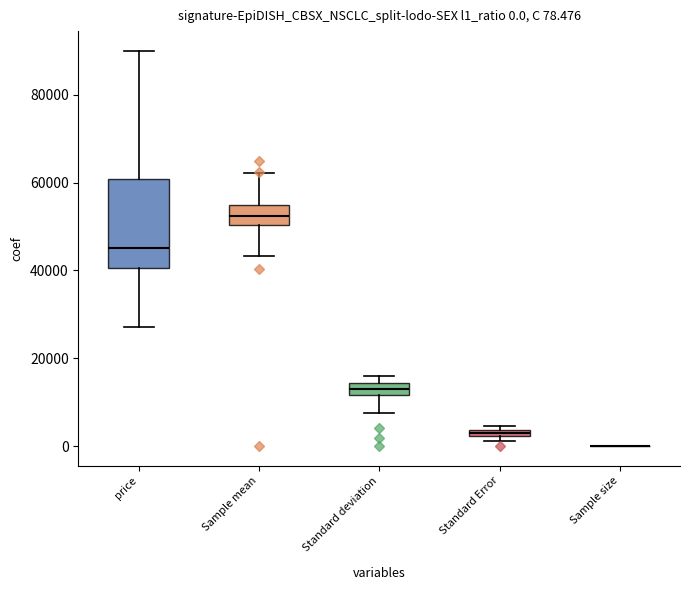

Comparing the boxes themselves (not the whiskers), which one is the tallest?

price